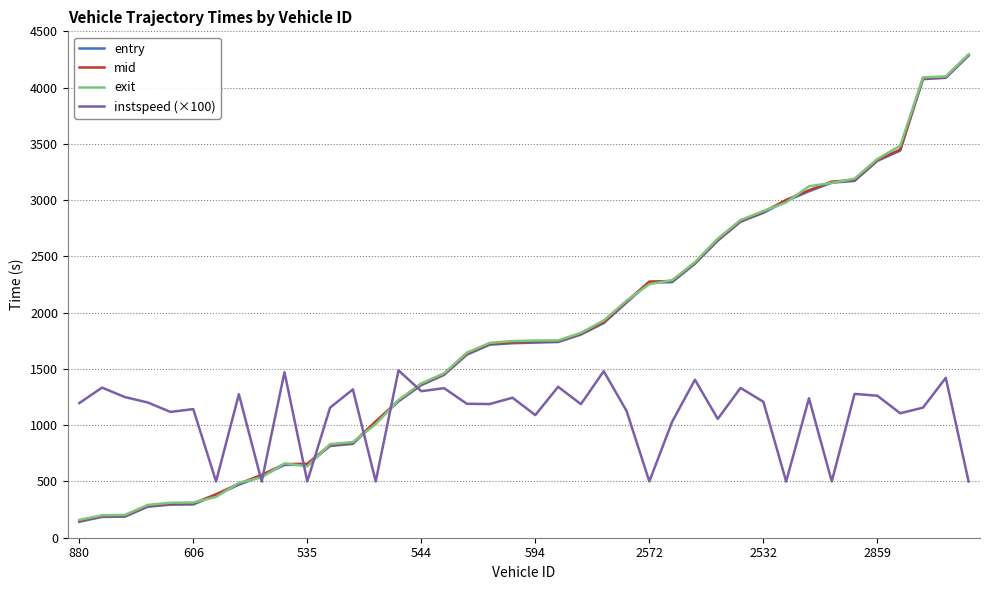

What is the greatest value displayed?

4295.3